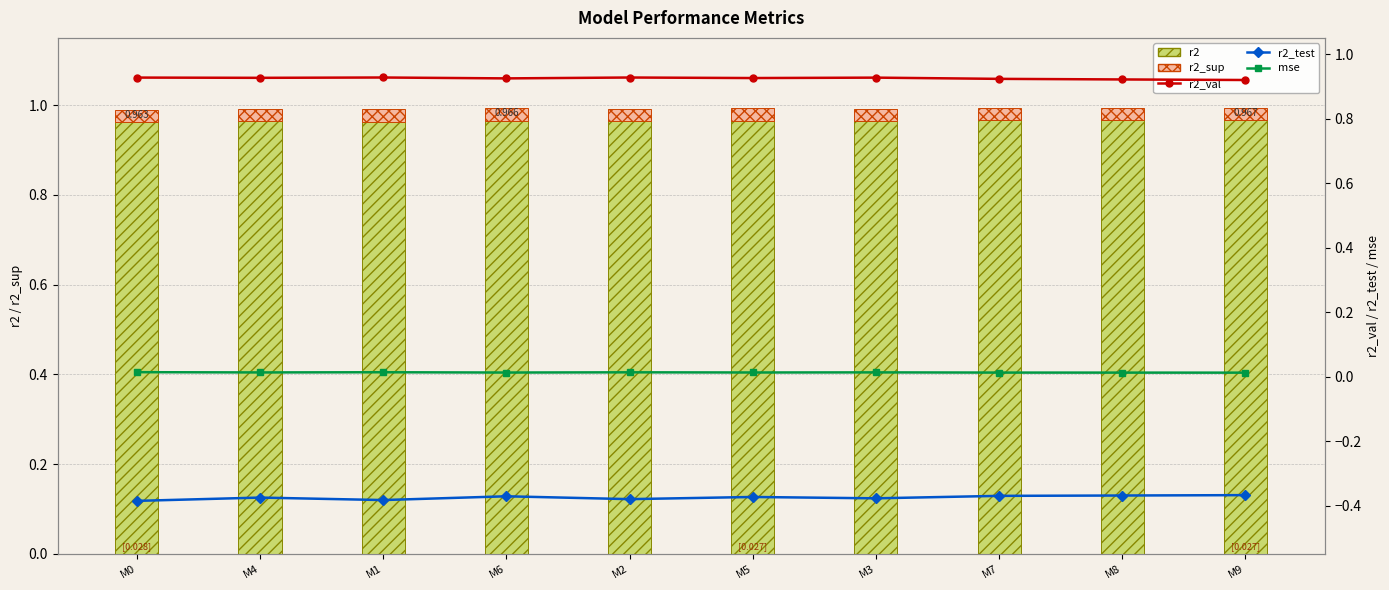

What value does the r2 series have at M1?

1.0